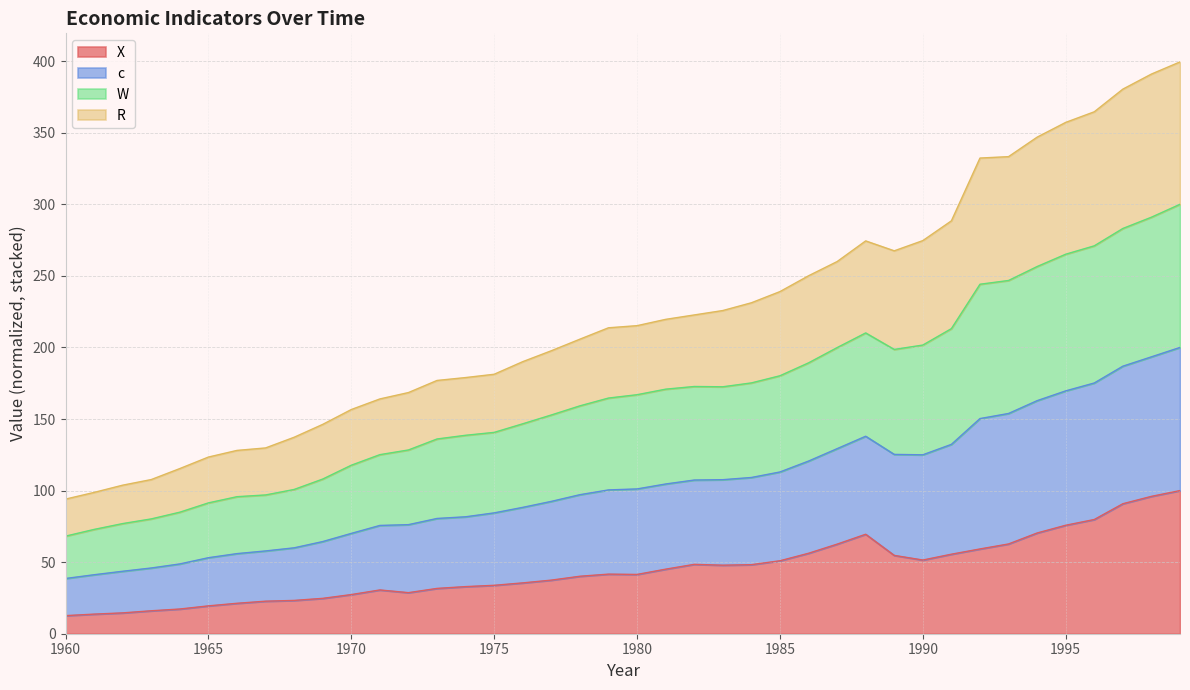

Does the chart have visible grid lines?

Yes